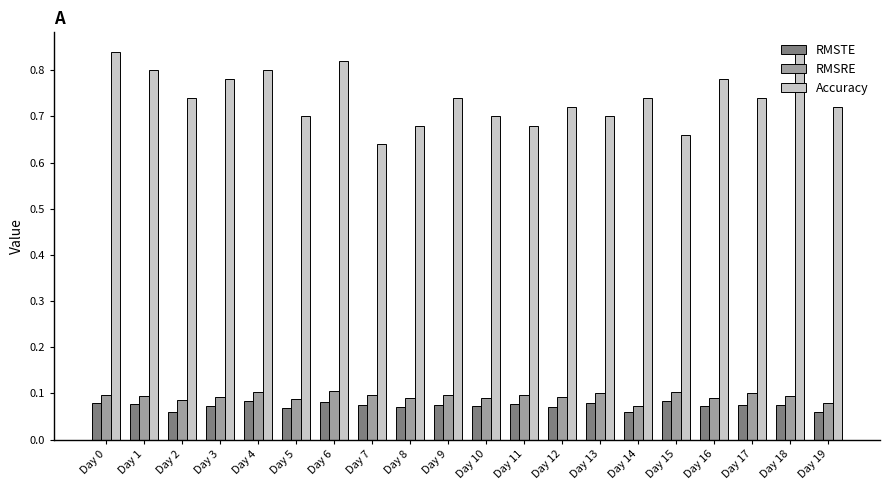

Is the value of Accuracy at Day 2 greater than the value of RMSTE at Day 18?

Yes